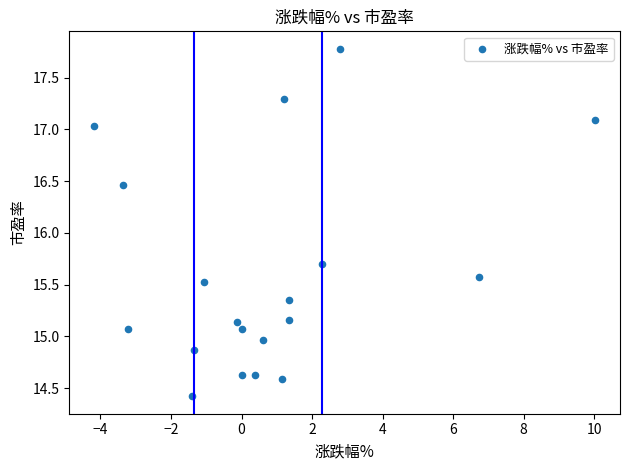

What is the range of X values (max minus min)?

14.2